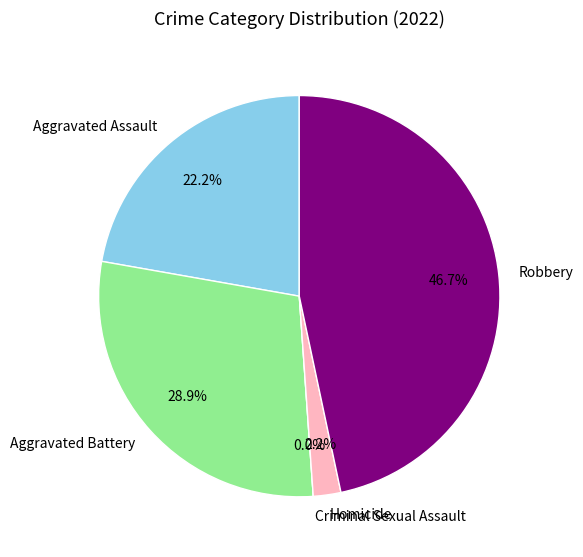

What percentage is the Aggravated Assault slice, to the nearest percent?

22%